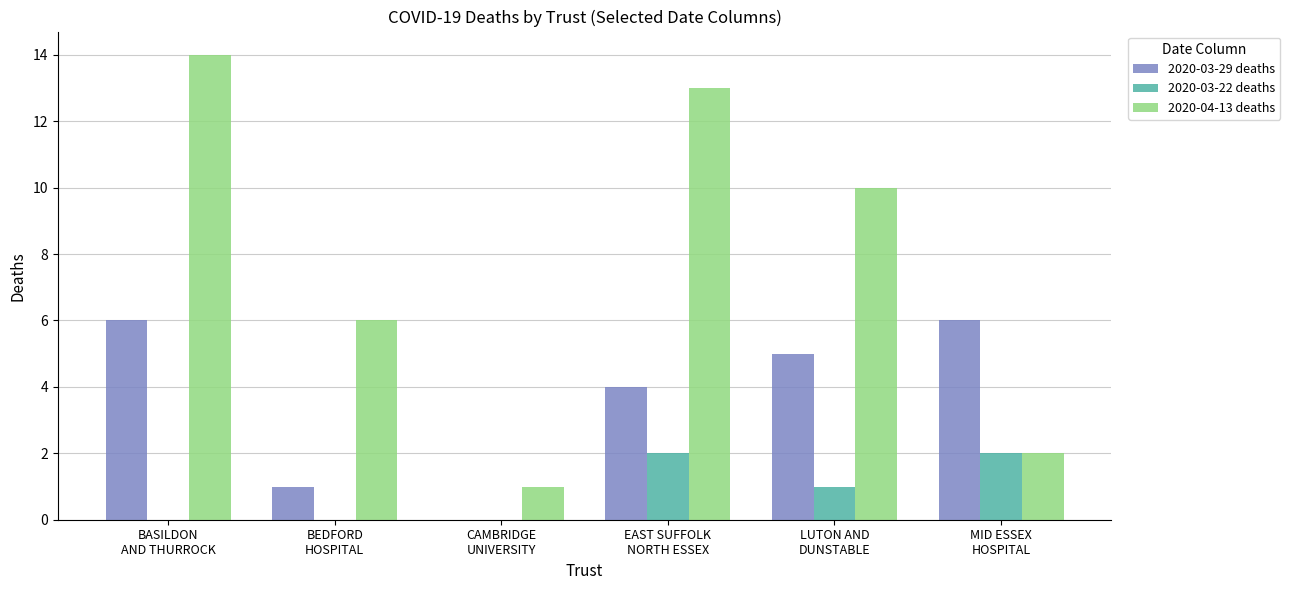

Between CAMBRIDGE
UNIVERSITY and MID ESSEX
HOSPITAL, which series saw the biggest shift?

2020-03-29 deaths